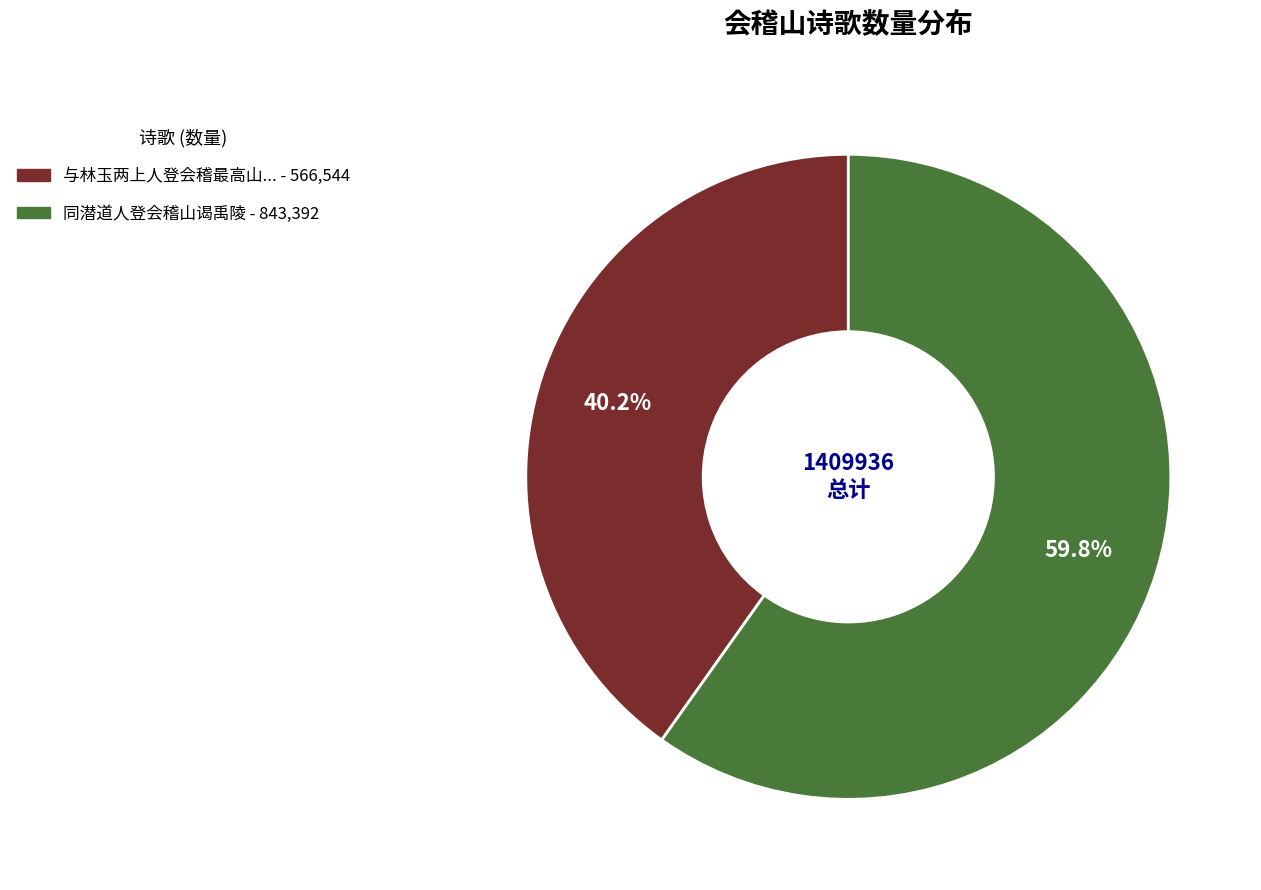

Count the number of slices in the pie.

2